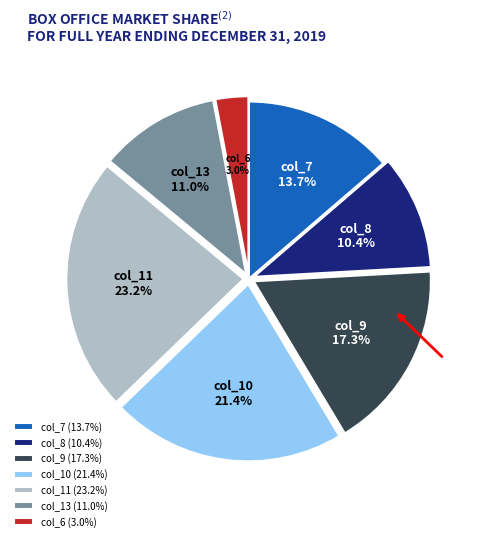

Approximately how many times larger is the value at col_13 compared to col_7?

0.8